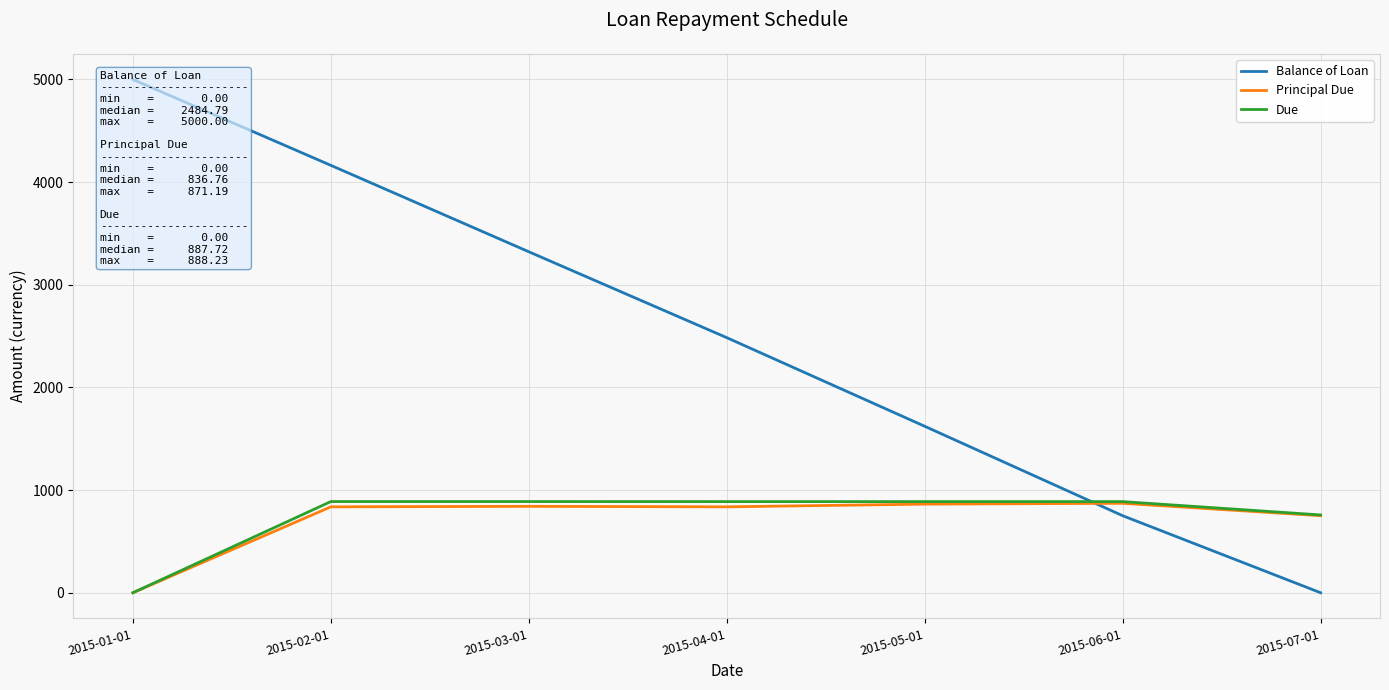

Is the value of Due at 2015-07-01 greater than the value of Balance of Loan at 2015-05-01?

No